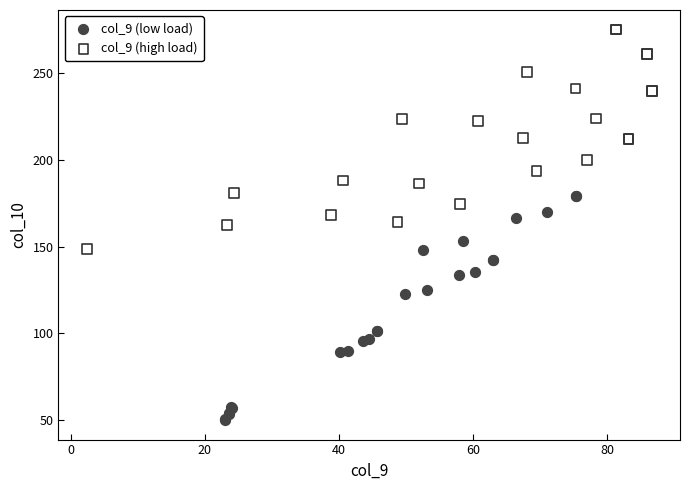

Which series reaches the minimum Y coordinate?

col_9 (low load)